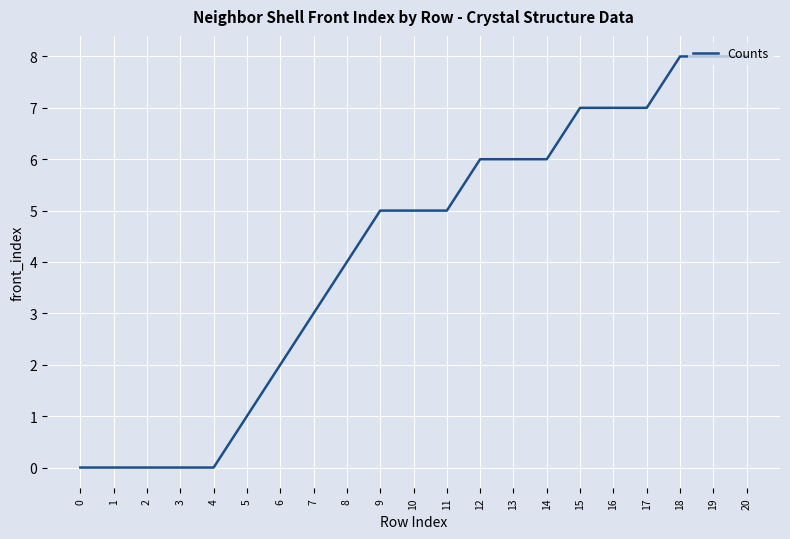

Reading right to left, extract all data points from this chart.

8	8	8	7	7	7	6	6	6	5	5	5	4	3	2	1	0	0	0	0	0